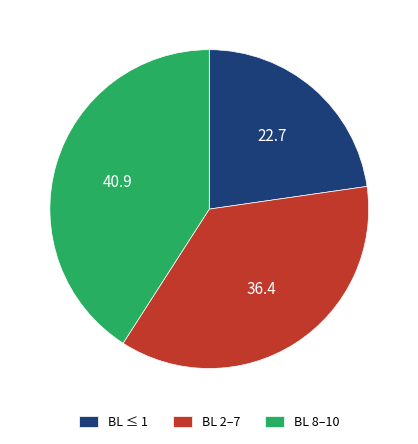

Is the sum of BL ≤ 1 and BL 2–7 greater than half?

Yes